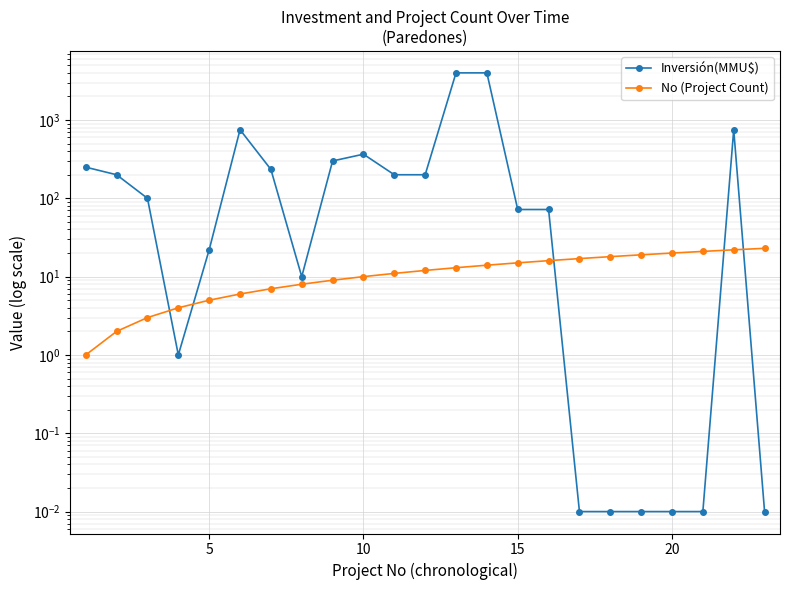

At how many categories does at least one series exceed 3578?

2